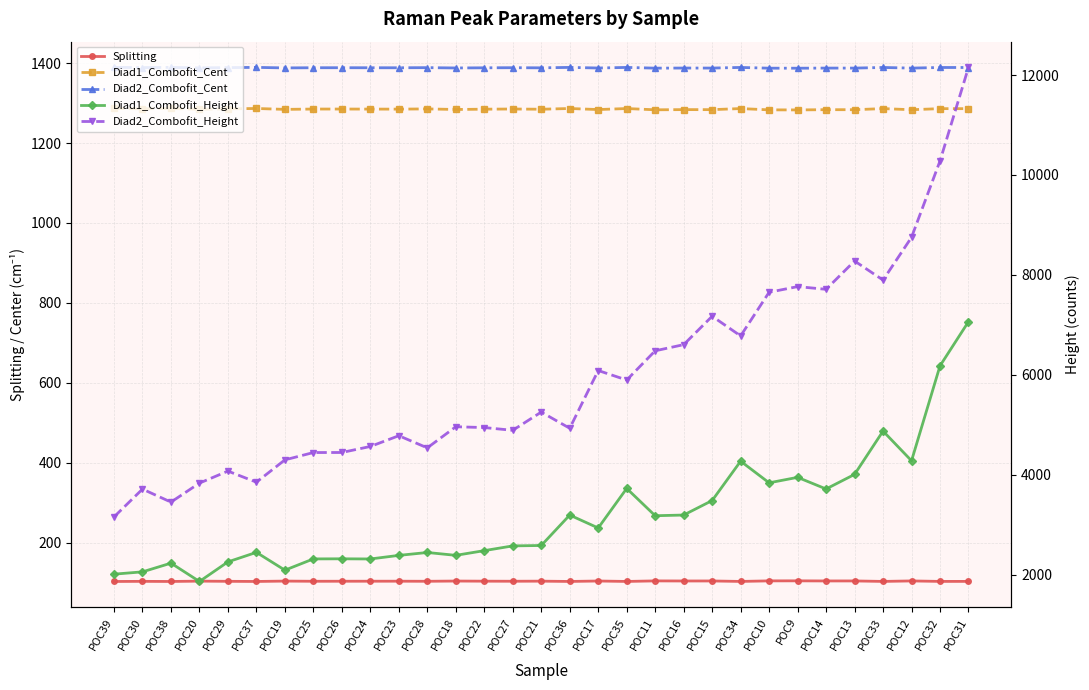

The Diad2_Combofit_Cent series shows 1389.3 at POC37. True or false?

True